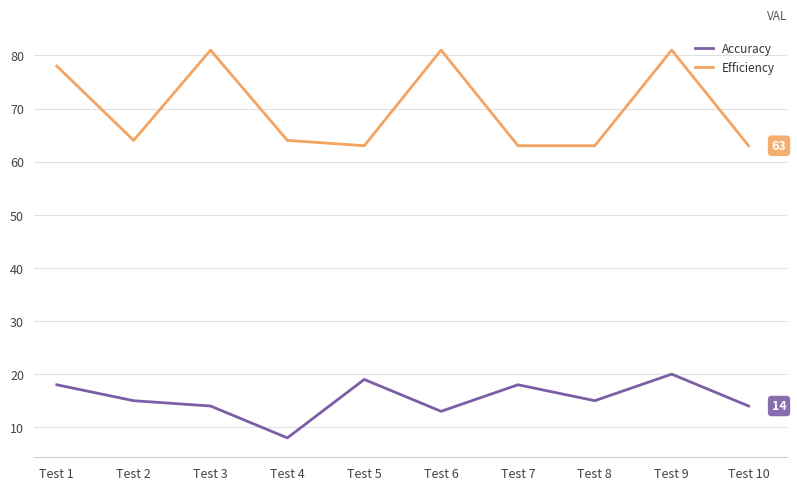

Is this an area chart (filled region under the line)?

No